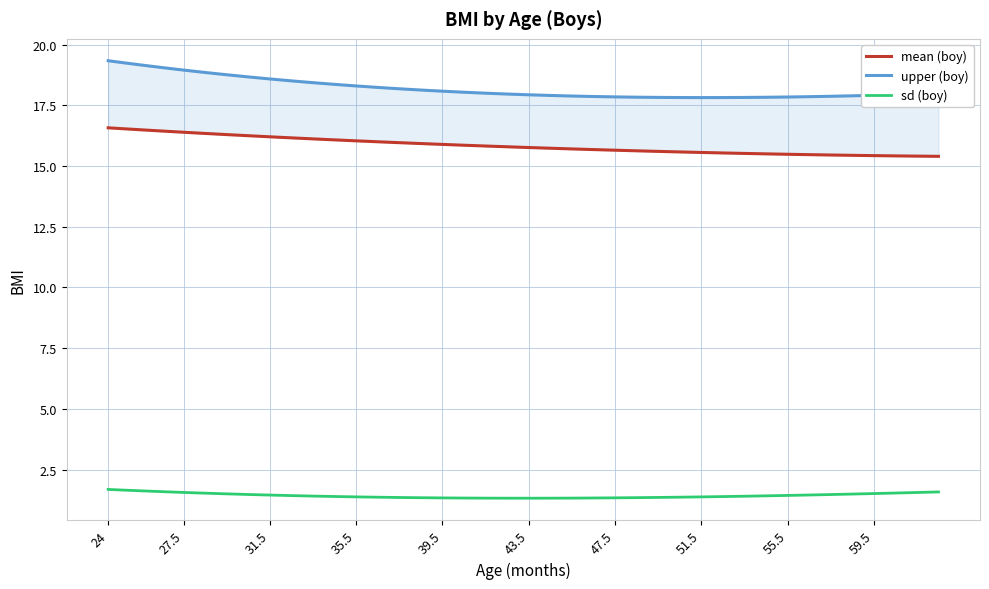

What is the lowest value of the sd (boy) series?

1.3